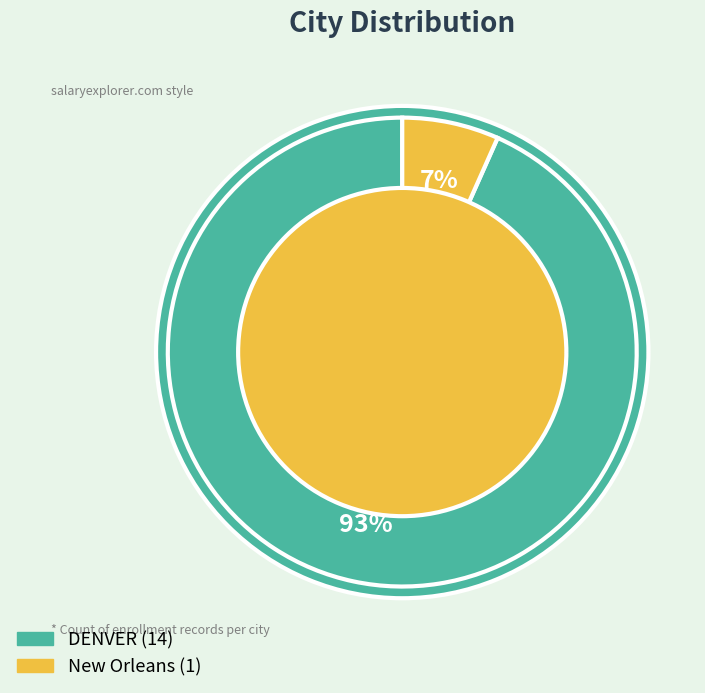

Which category has the biggest portion of the pie?

DENVER